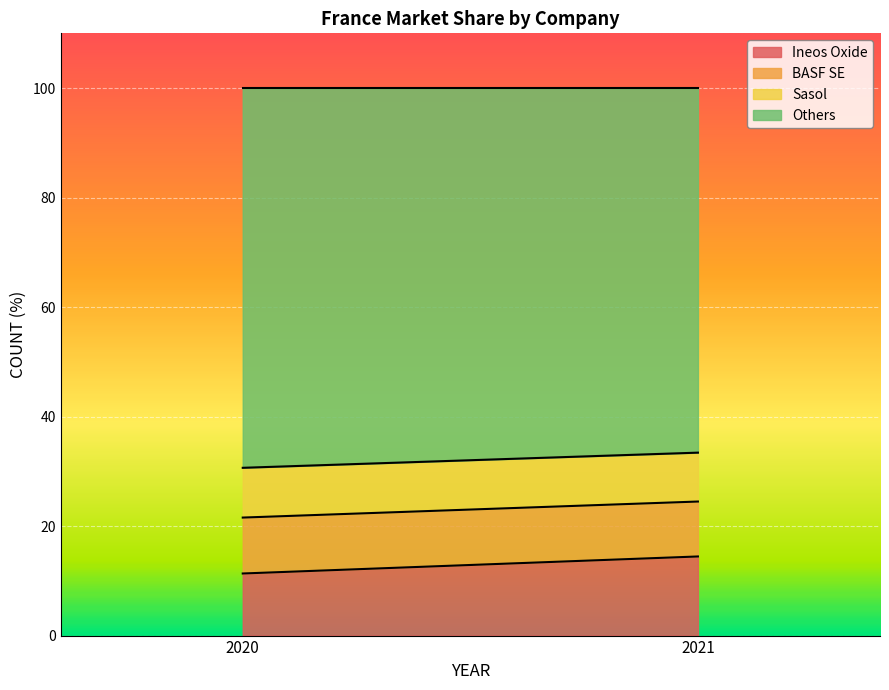

At which category does the chart reach its minimum across all series?

2021